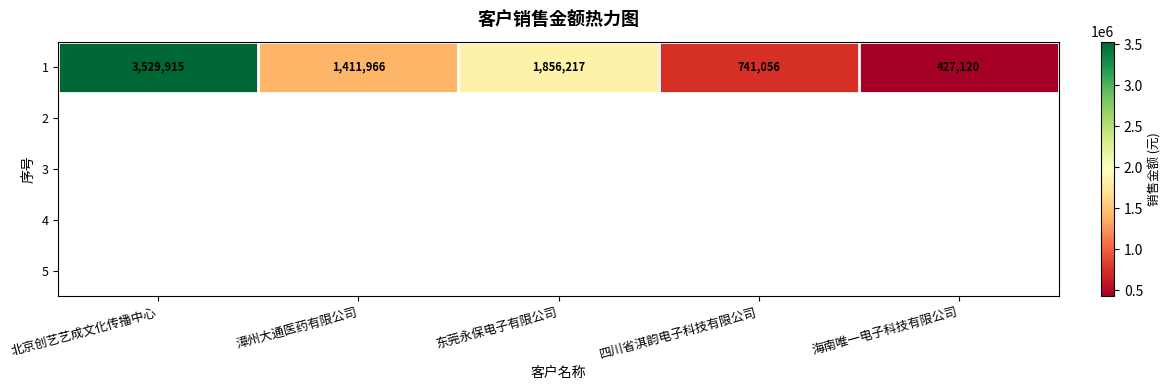

What is the sum of the values at 东莞永保电子有限公司 and 漳州大通医药有限公司?

3268182.7